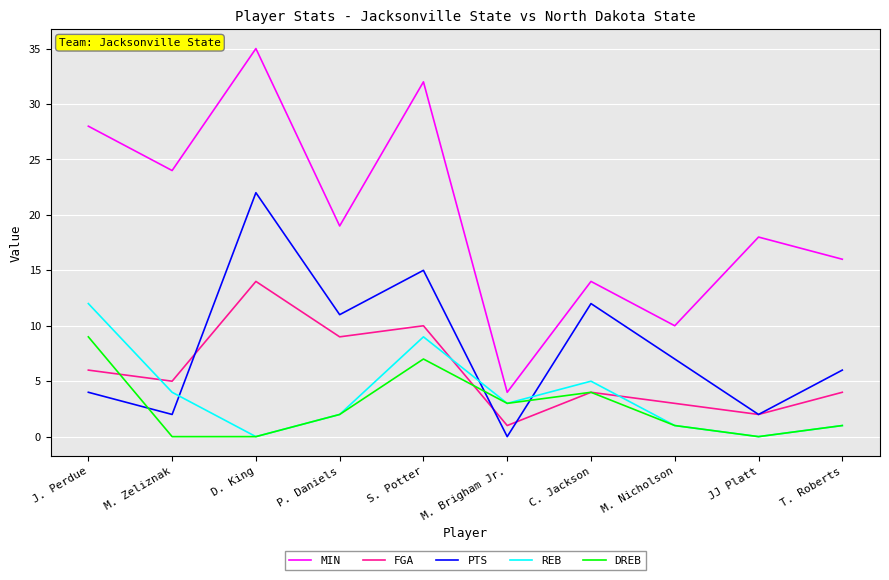

Is the value of FGA at D. King greater than the value of REB at D. King?

Yes